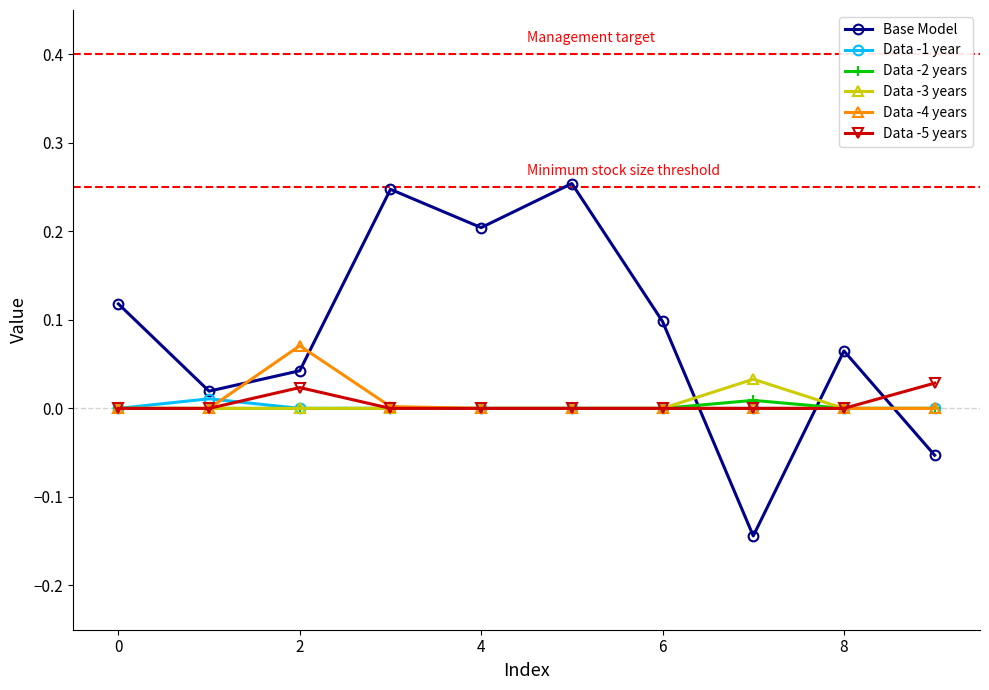

How many intersections are there between Base Model and Data -5 years?

3